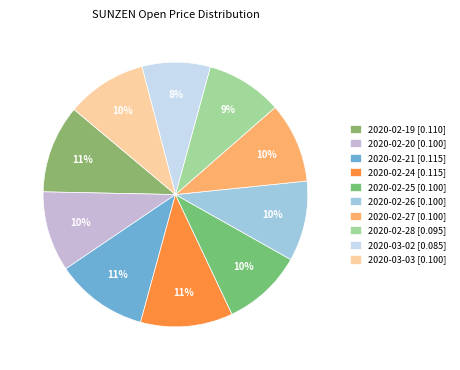

Is 2020-03-03 the majority of the pie?

No